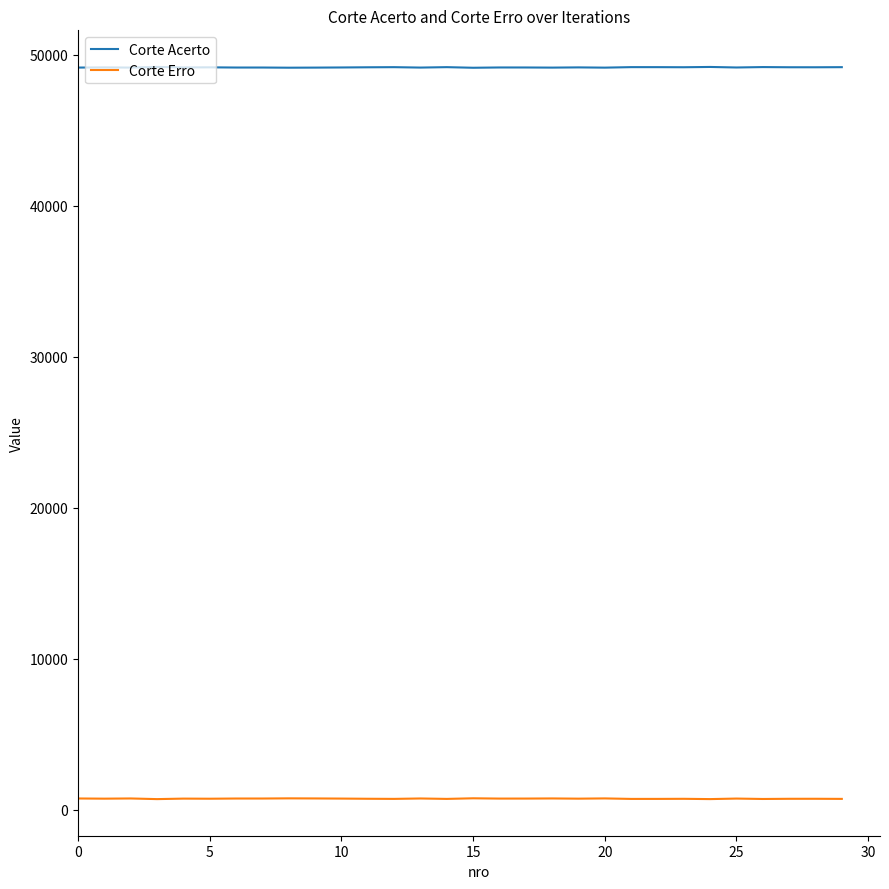

Which series has the largest total across all categories?

Corte Acerto